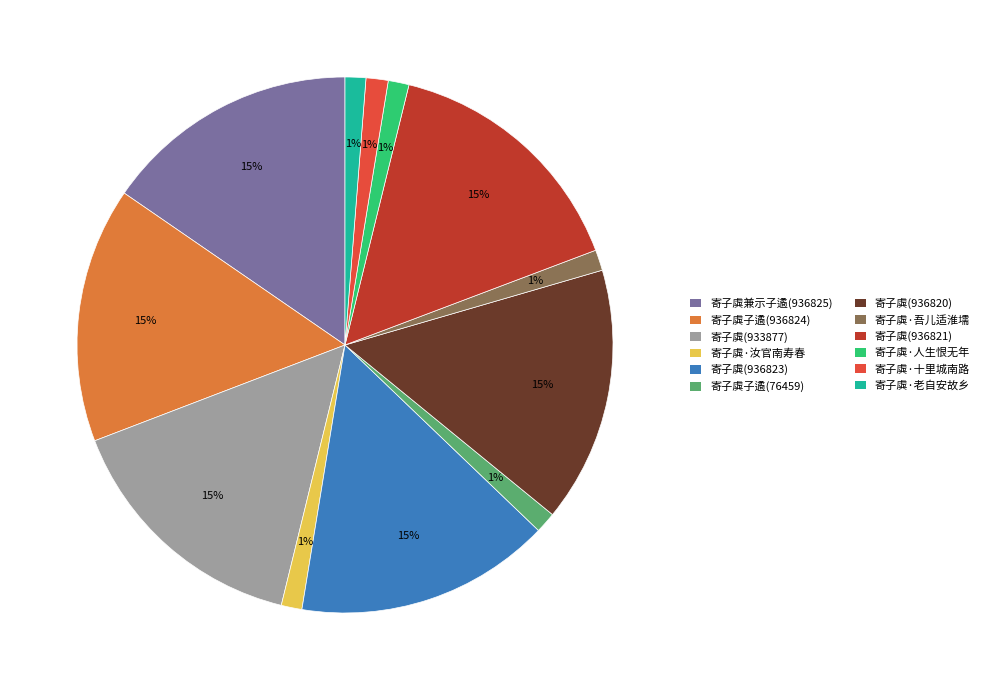

Is 寄子虡(933877) the majority of the pie?

No